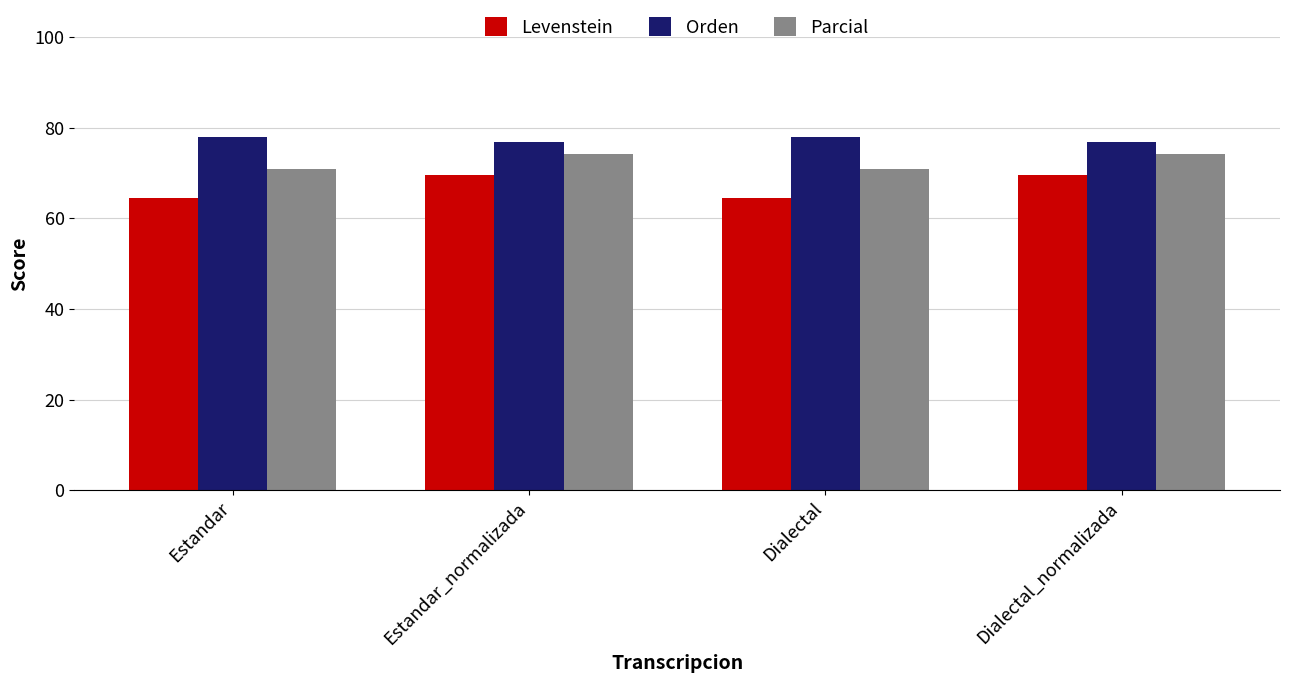

Reading right to left, extract all data points from this chart.

Levenstein: 69.5	64.4	69.5	64.4
Orden: 76.9	77.9	76.9	77.9
Parcial: 74.1	70.9	74.1	70.9